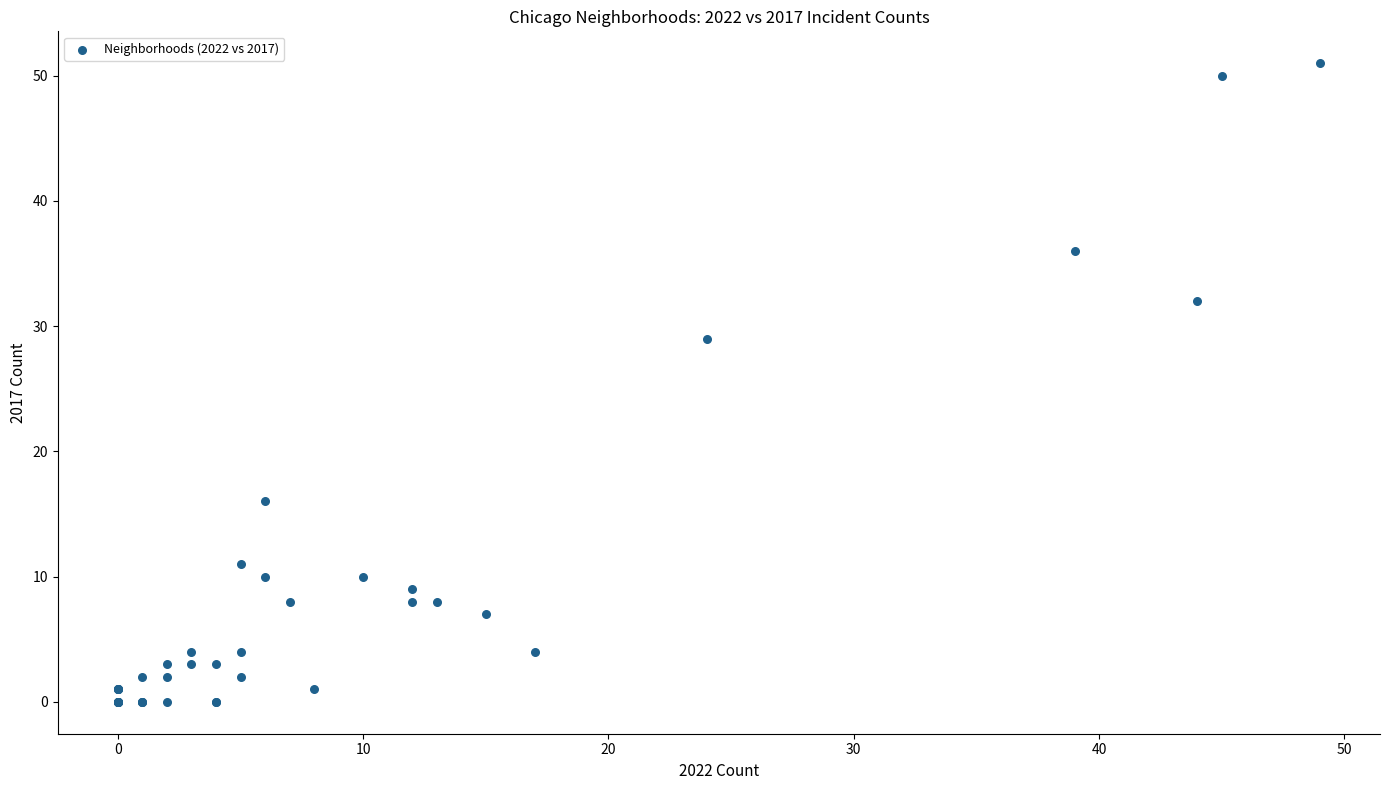

What Y value in the scatter plot is closest to 25?

29